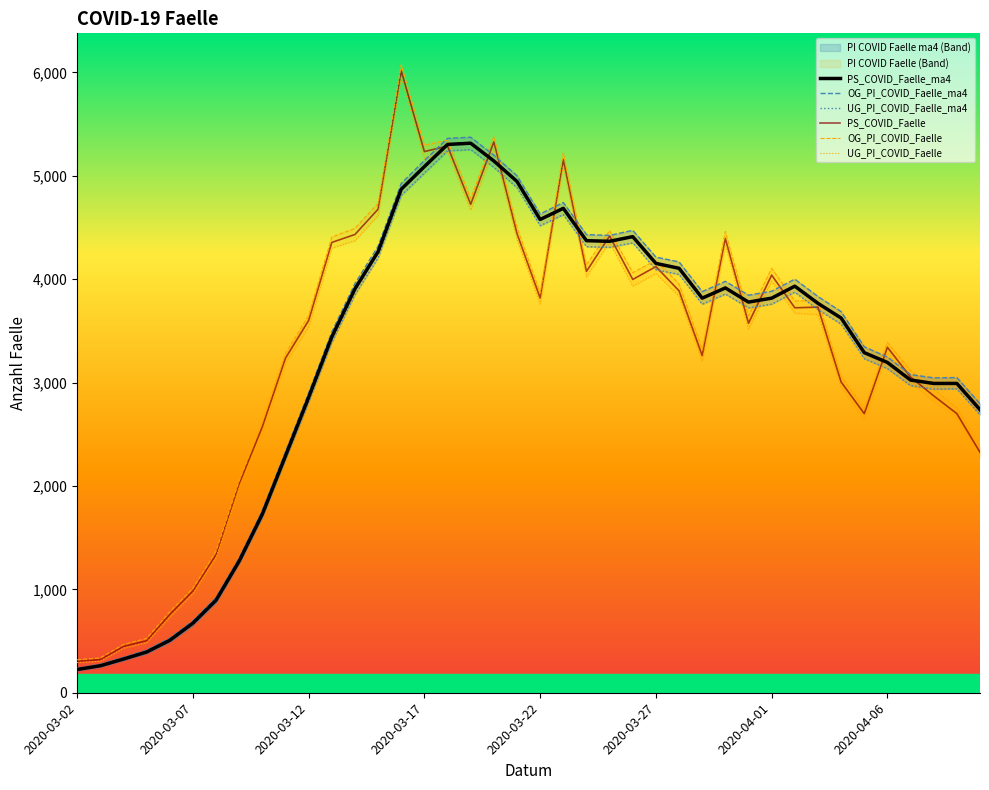

How many data points in PS_COVID_Faelle are above 3724?

19